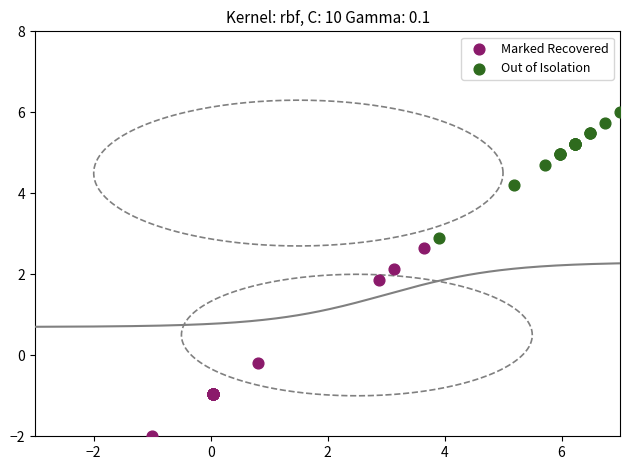

Which series contains the lowest Y value?

Marked Recovered